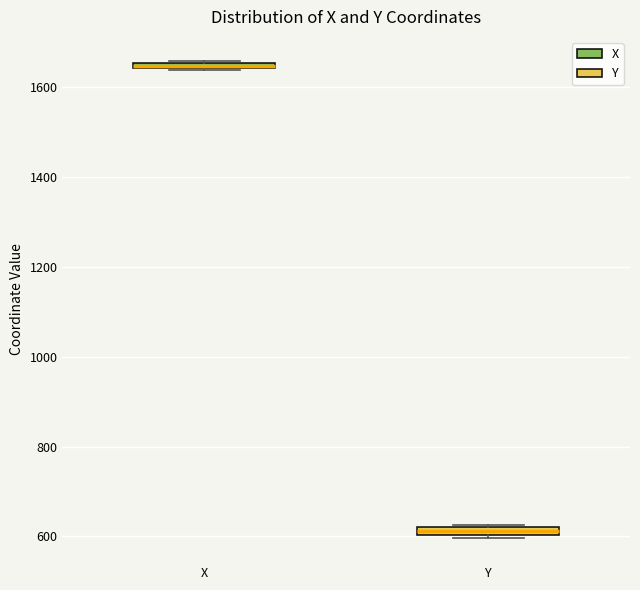

Where is the lower edge of the box for Y on the y-axis? The values are not printed on the chart, so give them approximately, as read against the axis.

600